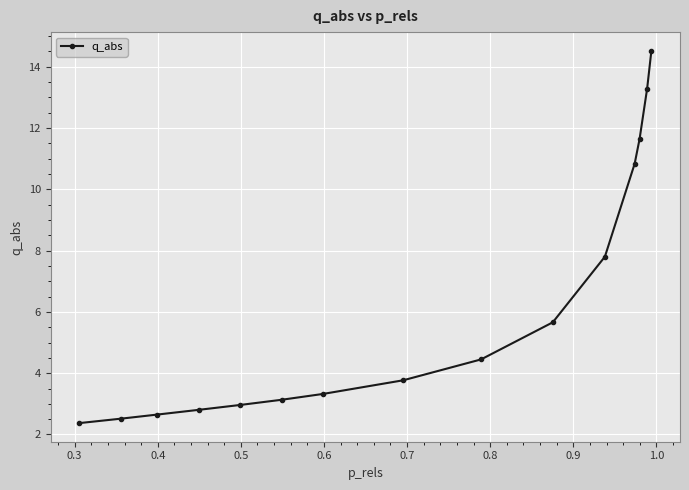

What is the average value?

6.1